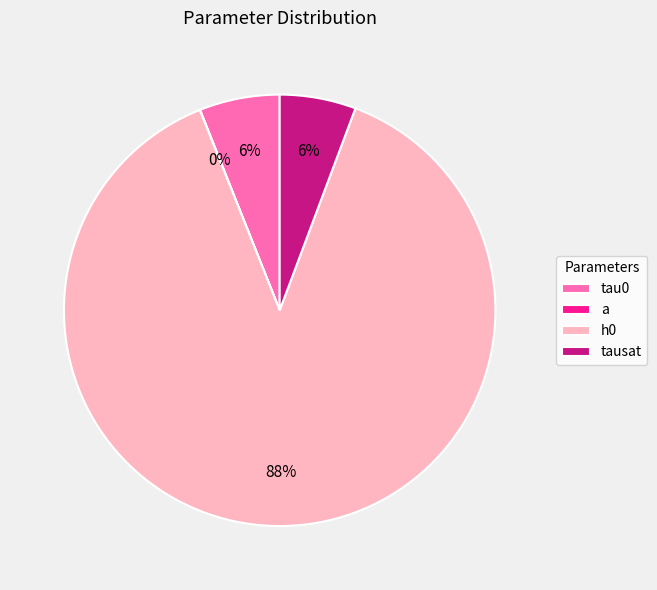

To the nearest percent, what is the difference between the largest and smallest slice percentages?

88%